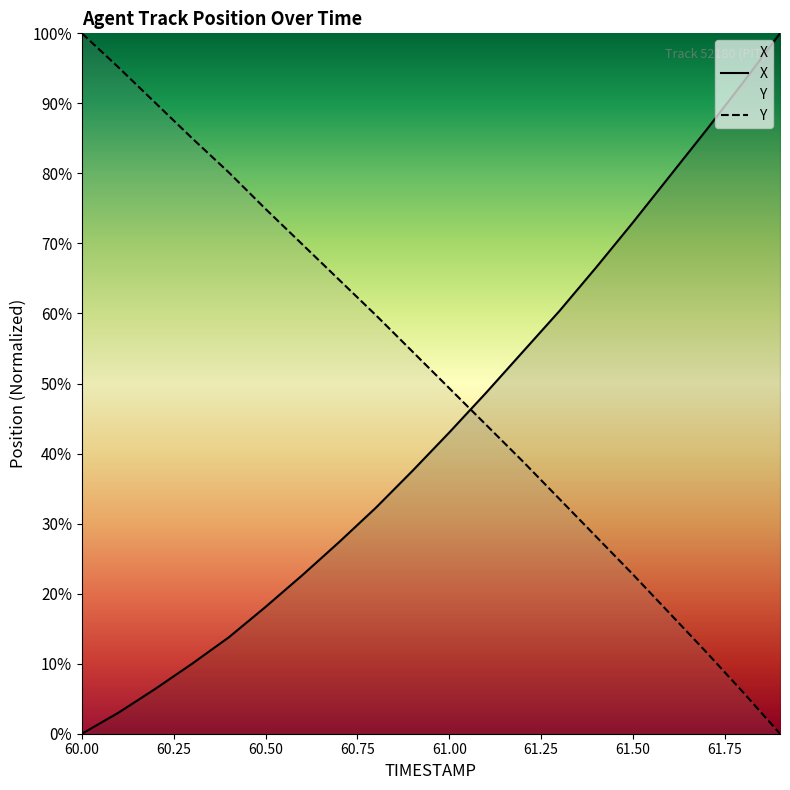

True or false: X has more than 0 interior local peaks.

False